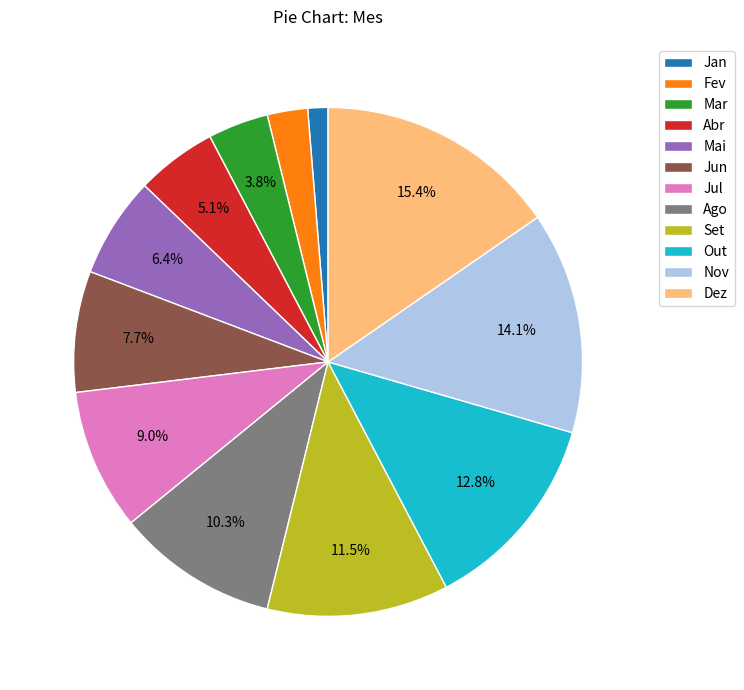

How many slices are in this pie chart?

12